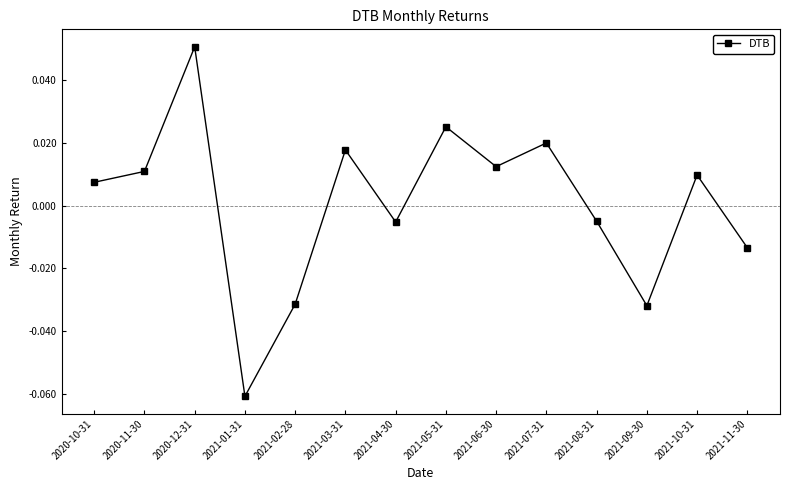

At which category does the data reach its first local peak?

2020-12-31